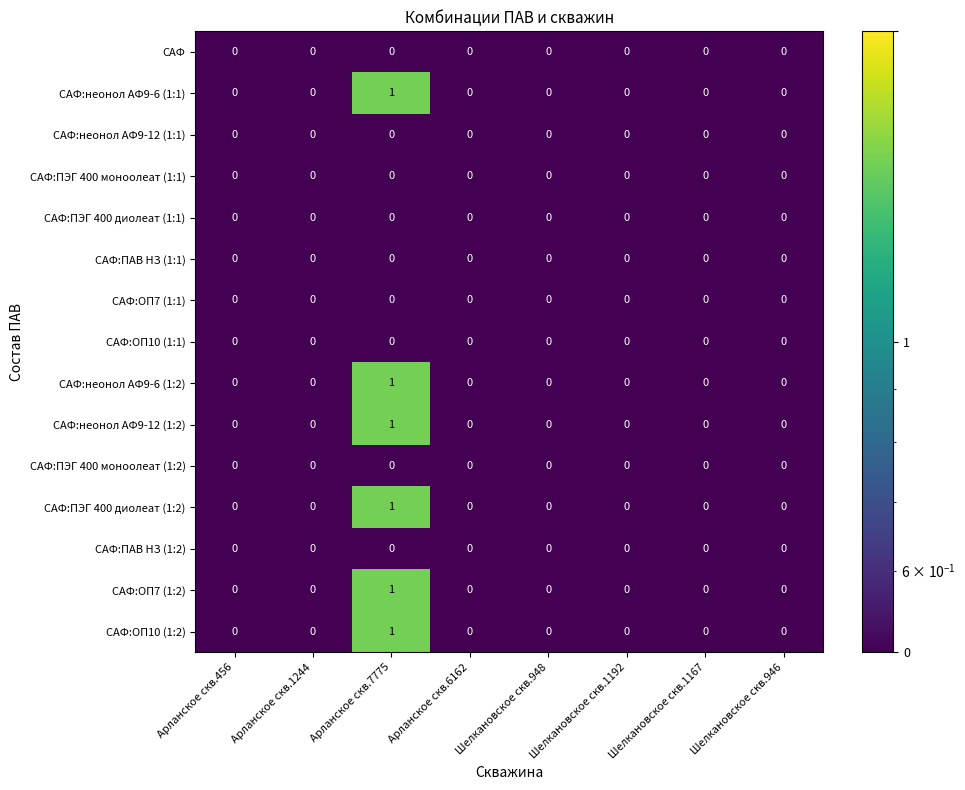

Which label corresponds to the largest value in the chart?

Арланское скв.7775